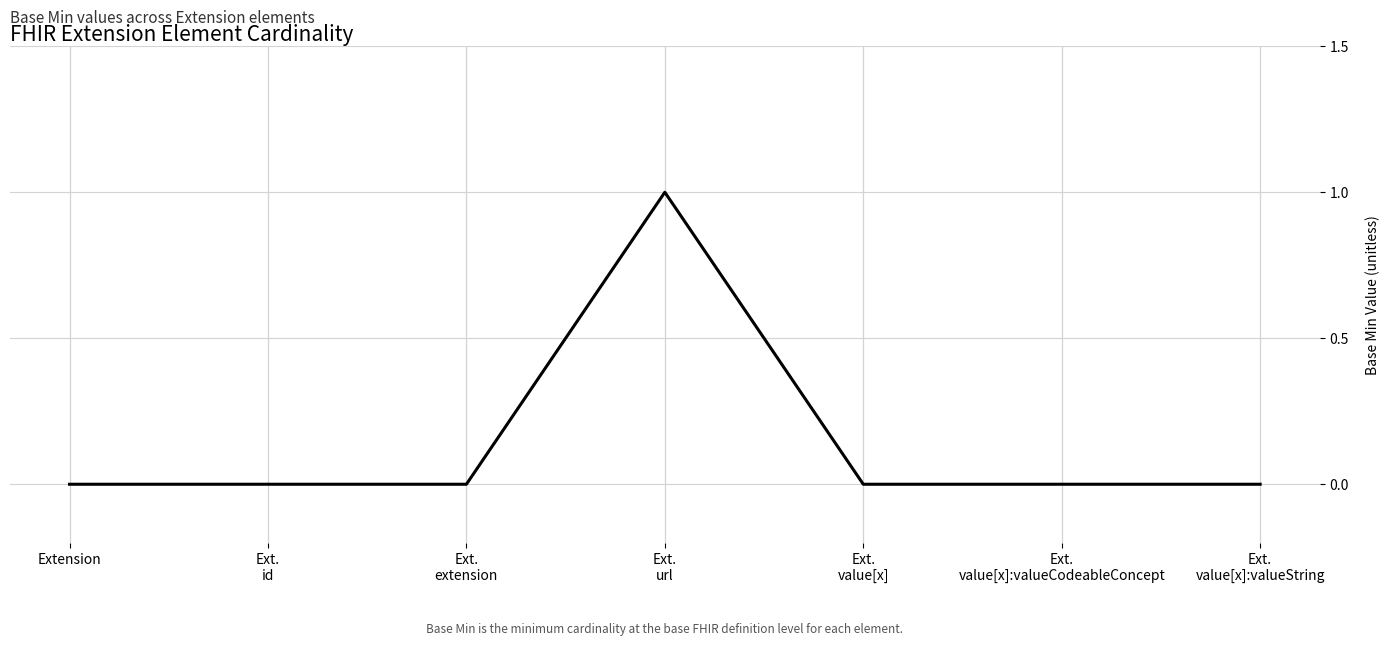

The chart shows a value of 0 at Ext.
value[x]:valueCodeableConcept. True or false?

True